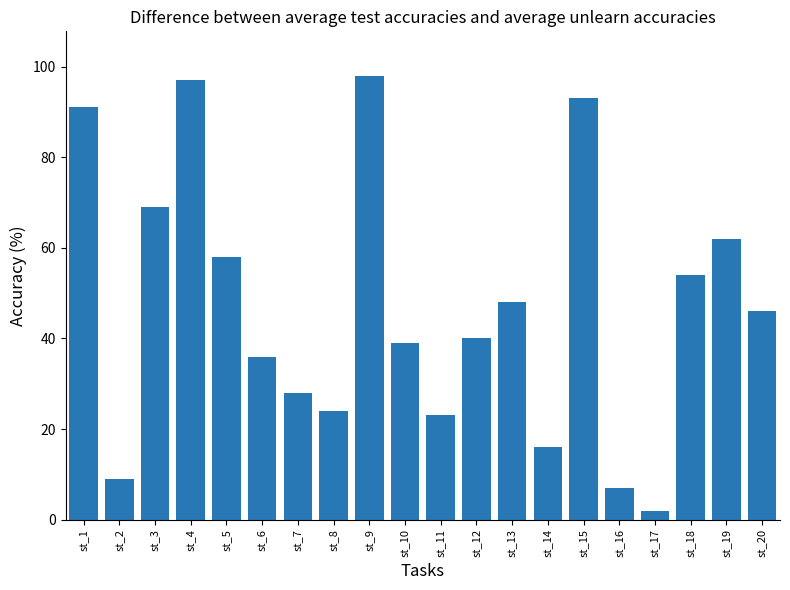

True or false: the data shows 48 at st_13.

True